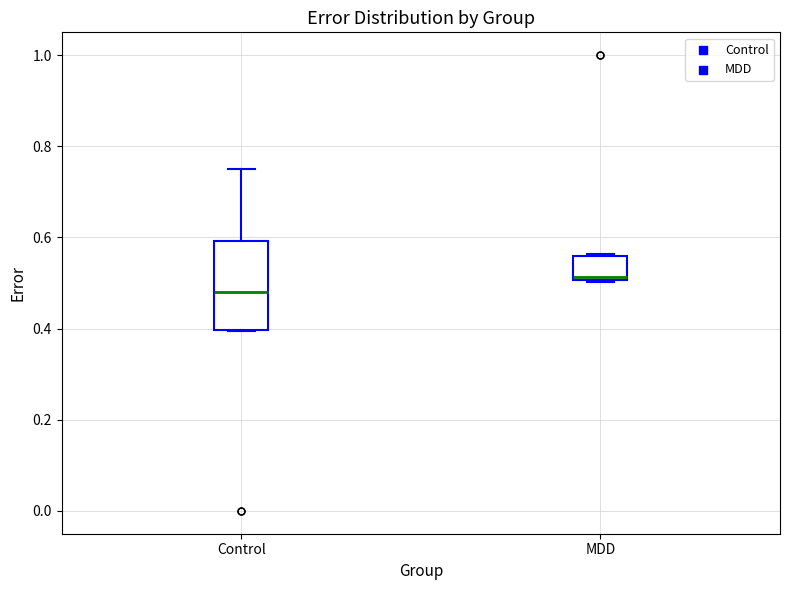

Reading left to right, transcribe this box plot: for each box, give where its median line is, the range the box spans, and where its two whiskers end, as read against the y-axis. The values are not printed on the chart, so give them approximately, as read against the axis.

Control: median 0.48, box 0.40 to 0.60, whiskers 0.40 to 0.76
MDD: median 0.52, box 0.50 to 0.56, whiskers 0.50 to 0.56